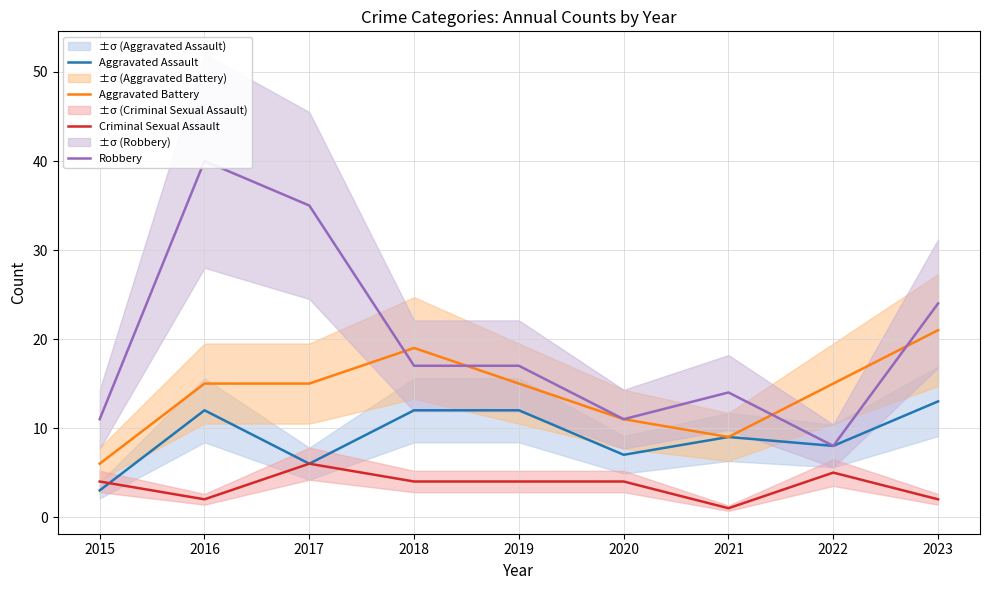

Is it true that Criminal Sexual Assault equals 6 at 2015?

False